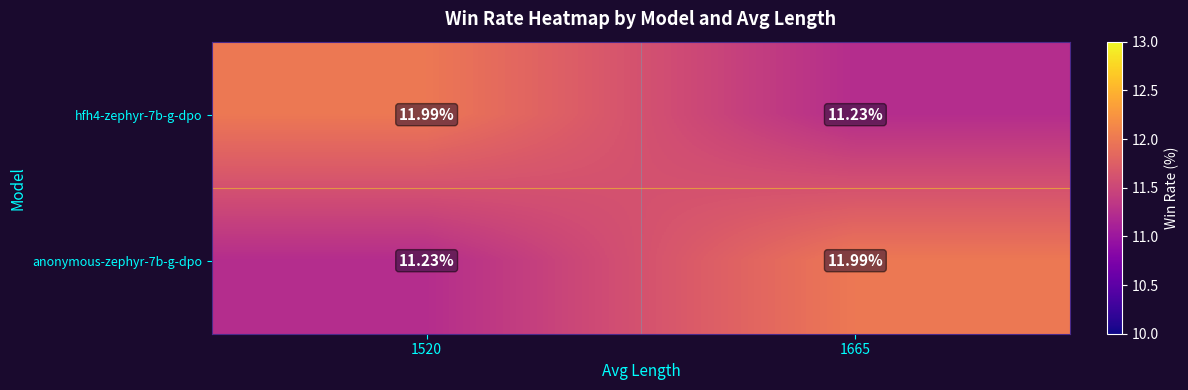

Reading left to right, extract all data points from this chart.

hfh4-zephyr-7b-g-dpo: 1520=12.0	1665=11.2
anonymous-zephyr-7b-g-dpo: 1520=11.2	1665=12.0